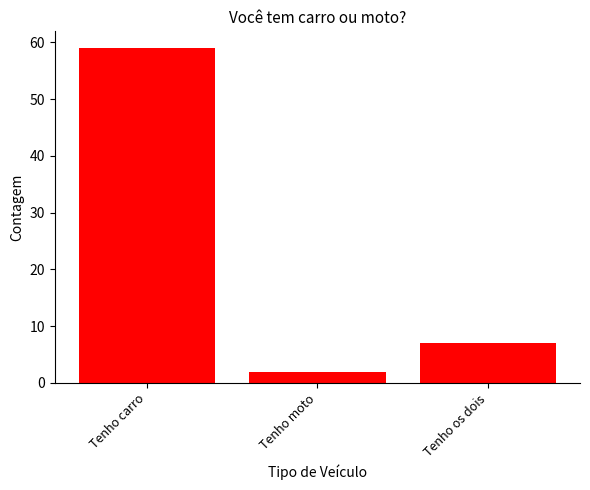

How many values are below 7?

1